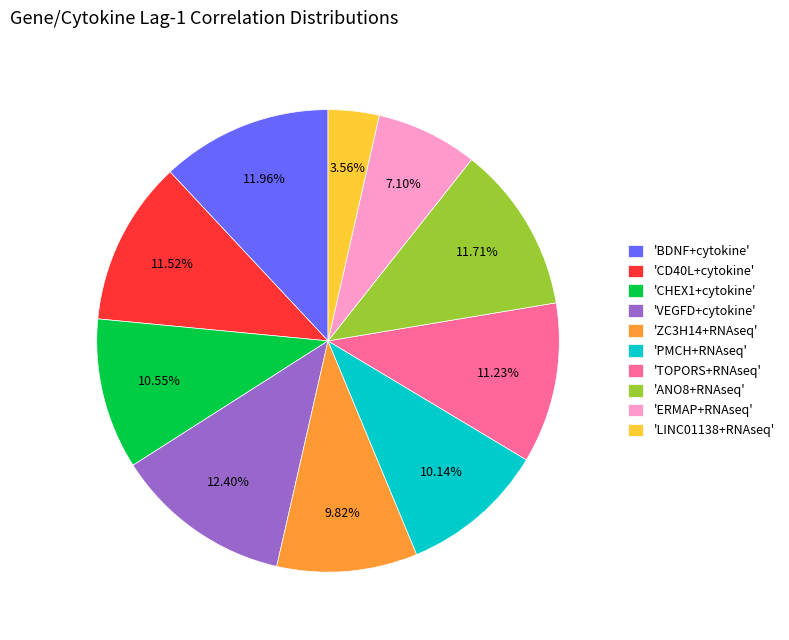

Do 'CHEX1+cytokine' and 'CD40L+cytokine' together represent more than half of the pie?

No